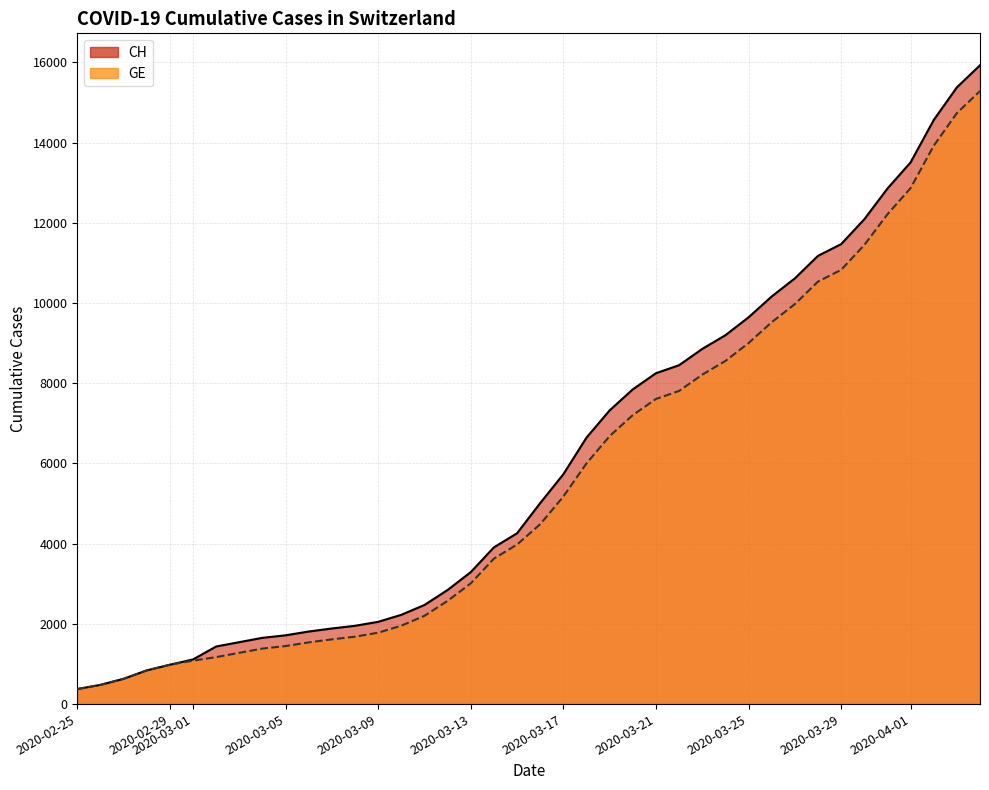

What is the difference between the second highest and minimum values in the GE series?

14358